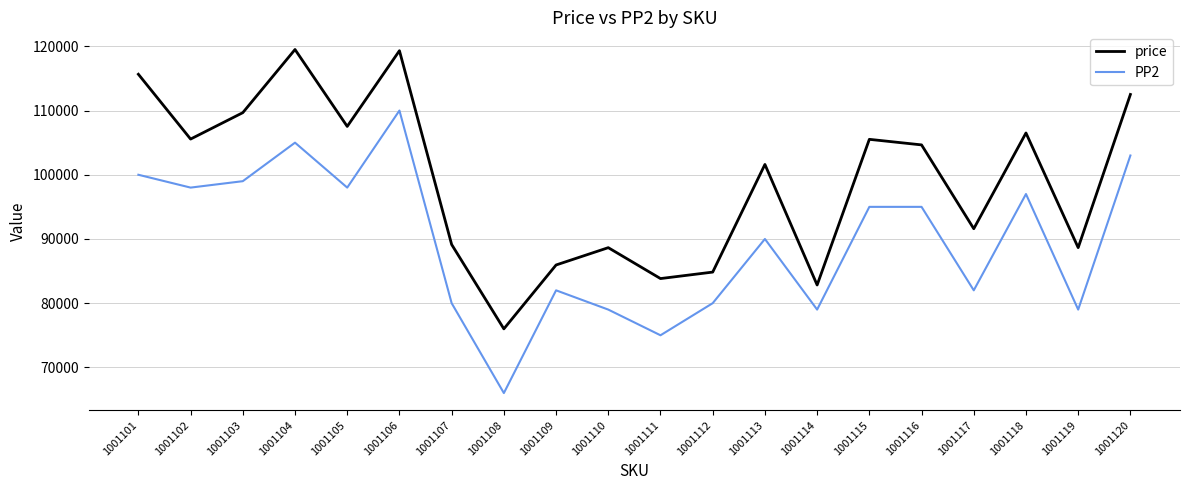

What is the sum of all PP2 values?

1792000